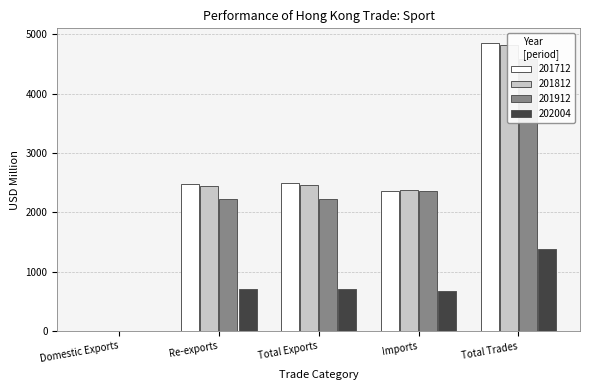

At which category is the sum across all series the highest?

Total Trades